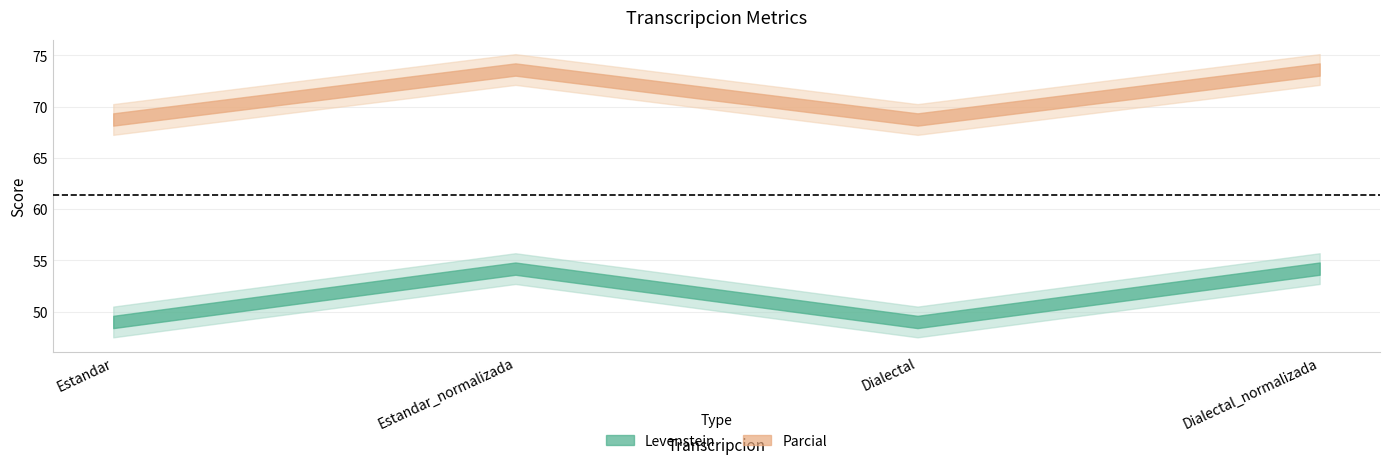

Which has a higher value, Estandar_normalizada or Dialectal?

Estandar_normalizada